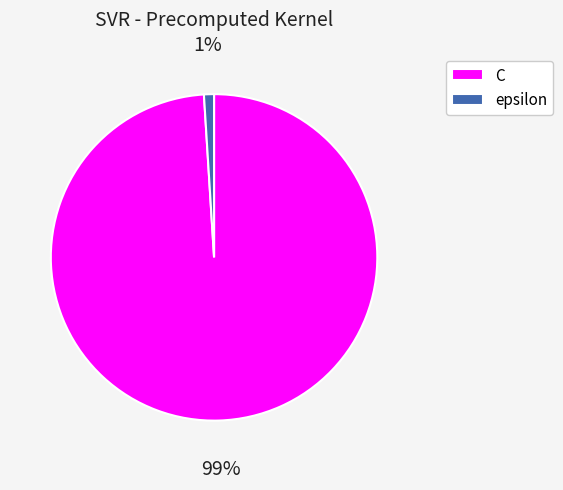

Is there any slice that represents more than half of the pie?

Yes